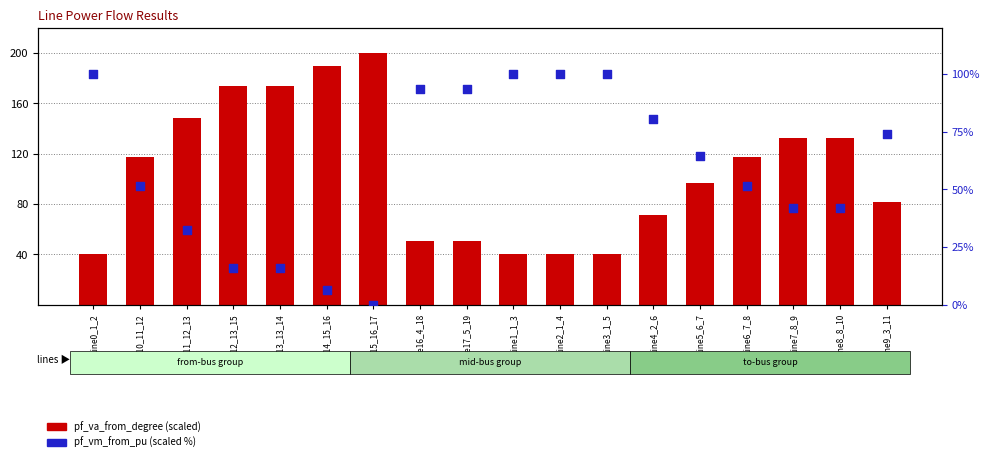

What are all the series names shown in the legend?

pf_va_from_degree (scaled), pf_vm_from_pu (scaled %)